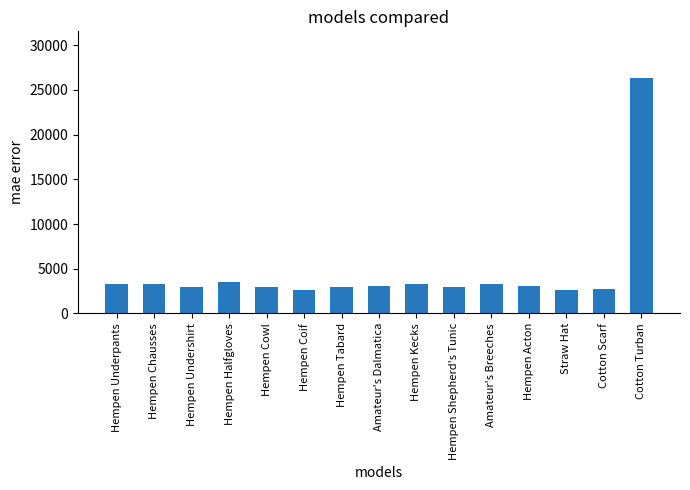

What position from the left is Cotton Turban?

15